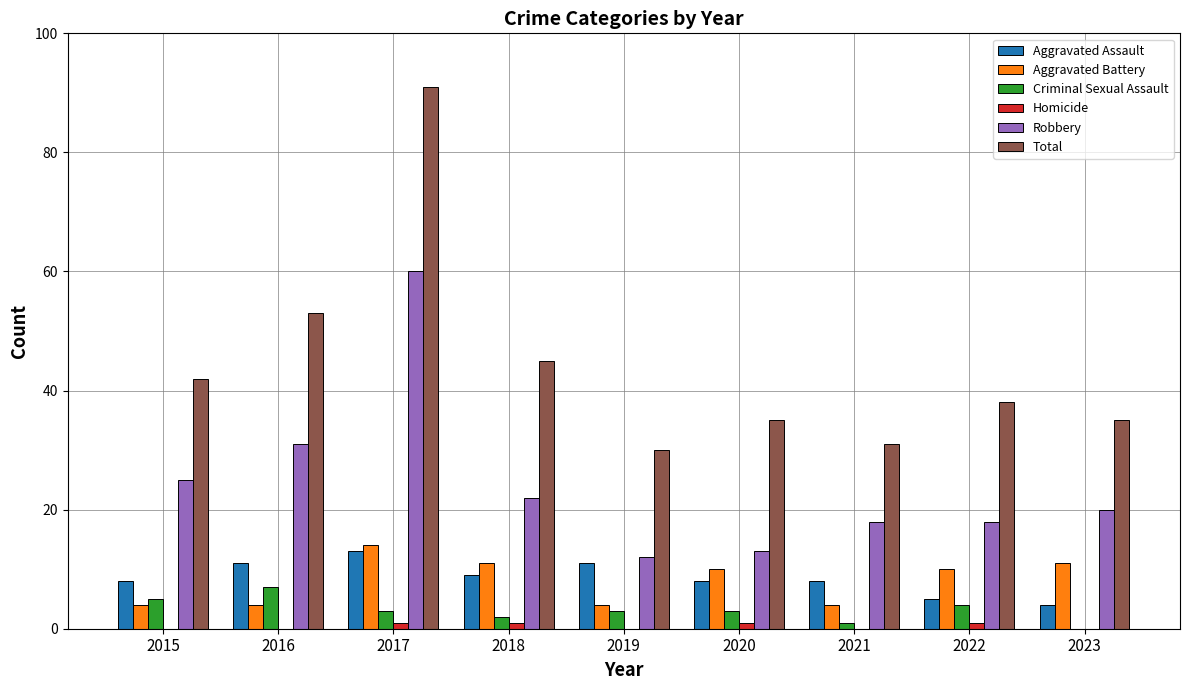

What is the highest value of the Aggravated Battery series?

14